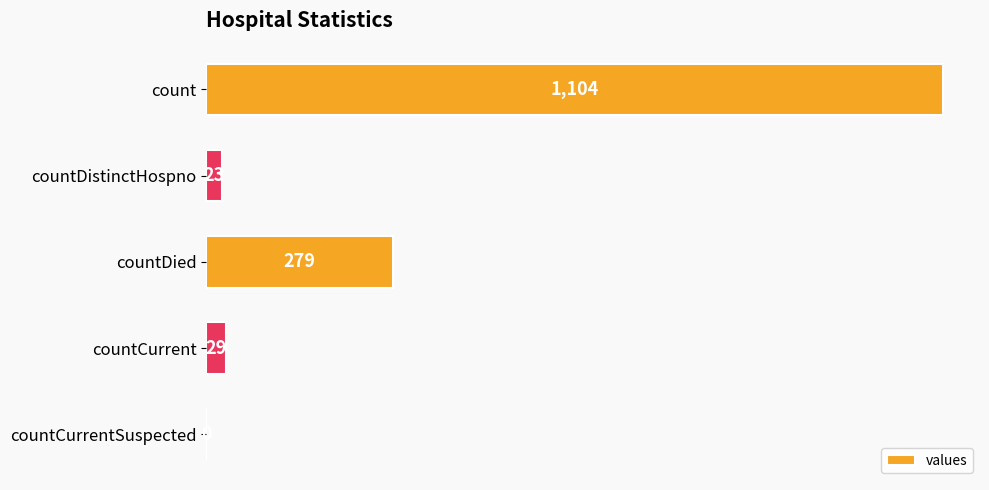

Are the bars grouped side by side (vs. stacked)?

No